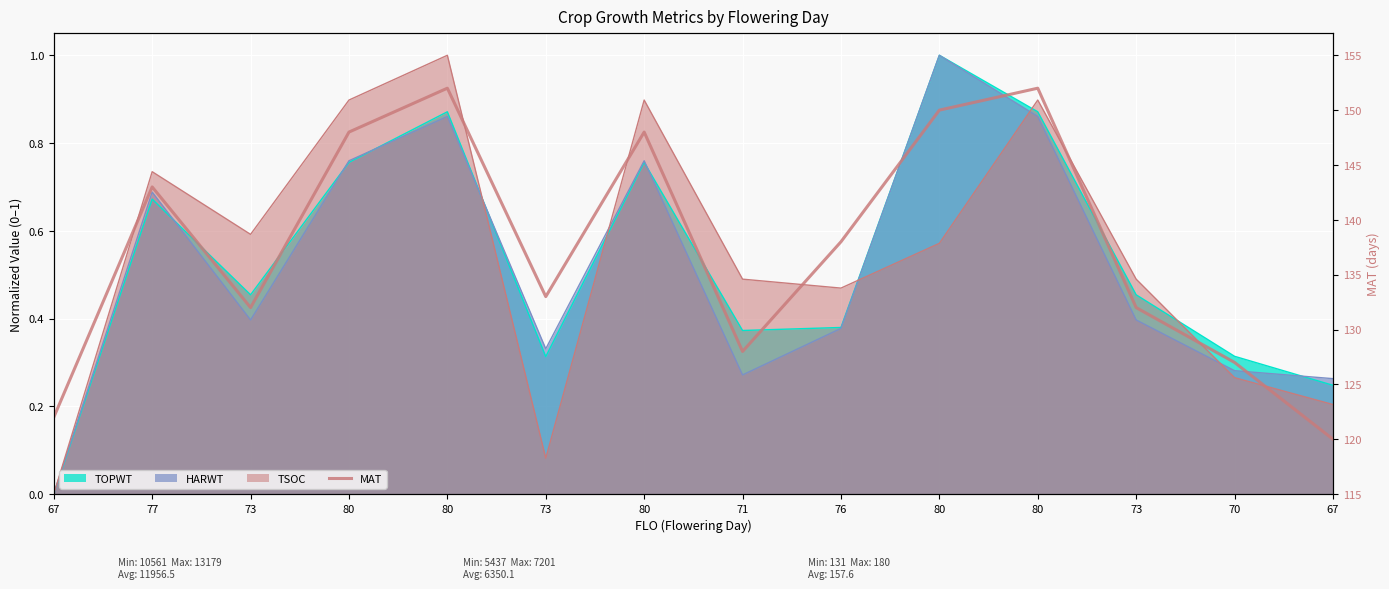

Which label corresponds to the smallest value in the chart?

67